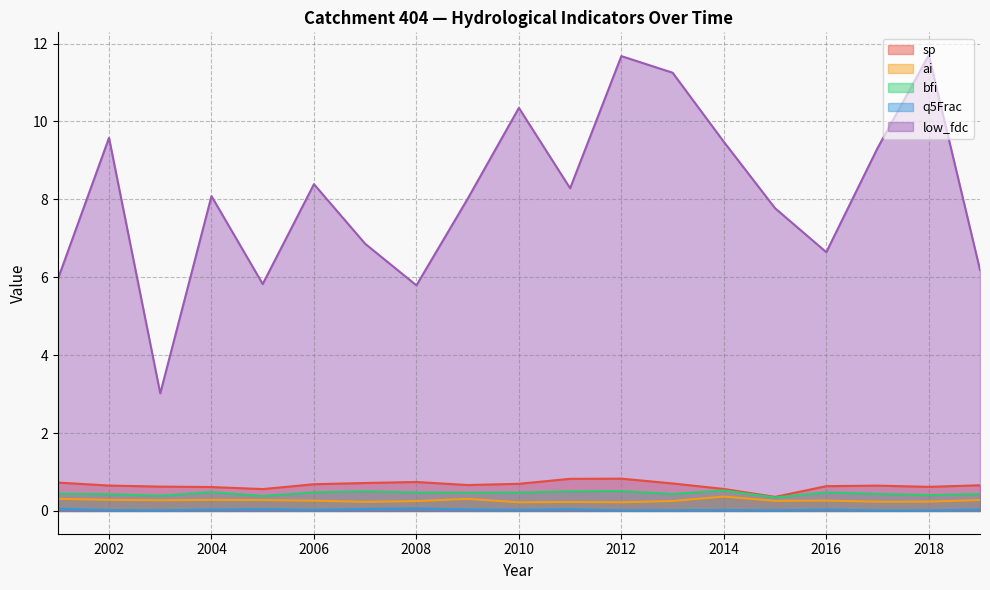

Which series has the largest total across all categories?

low_fdc